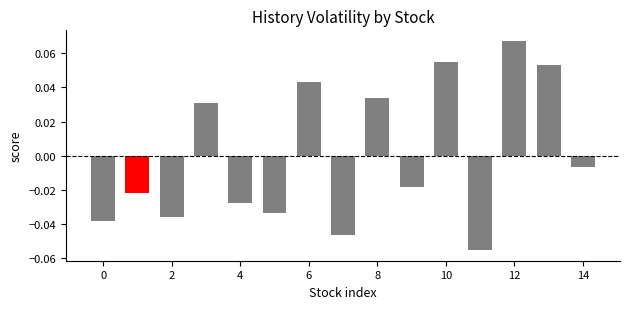

How many positive values are there?

6